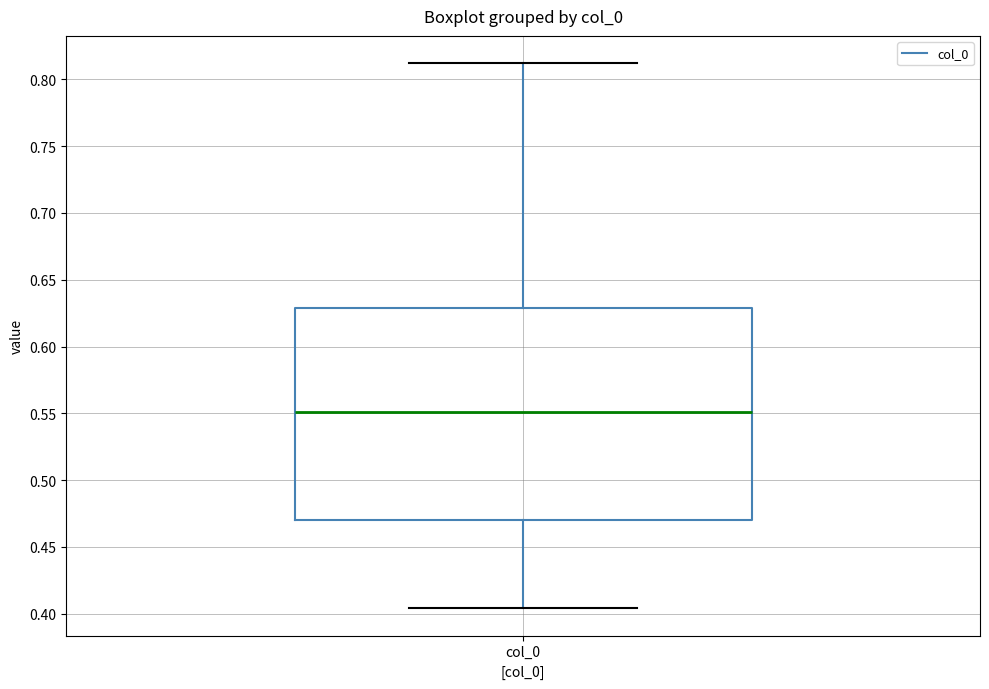

Where does the upper whisker of the box for col_0 end on the y-axis? The values are not printed on the chart, so give them approximately, as read against the axis.

0.810